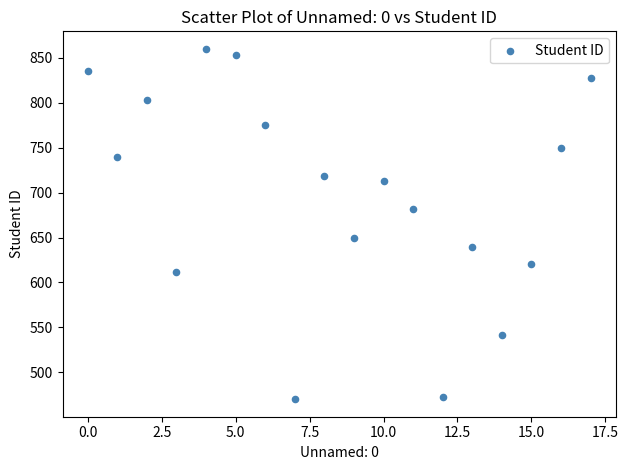

What is the range of Y values (max minus min)?

390